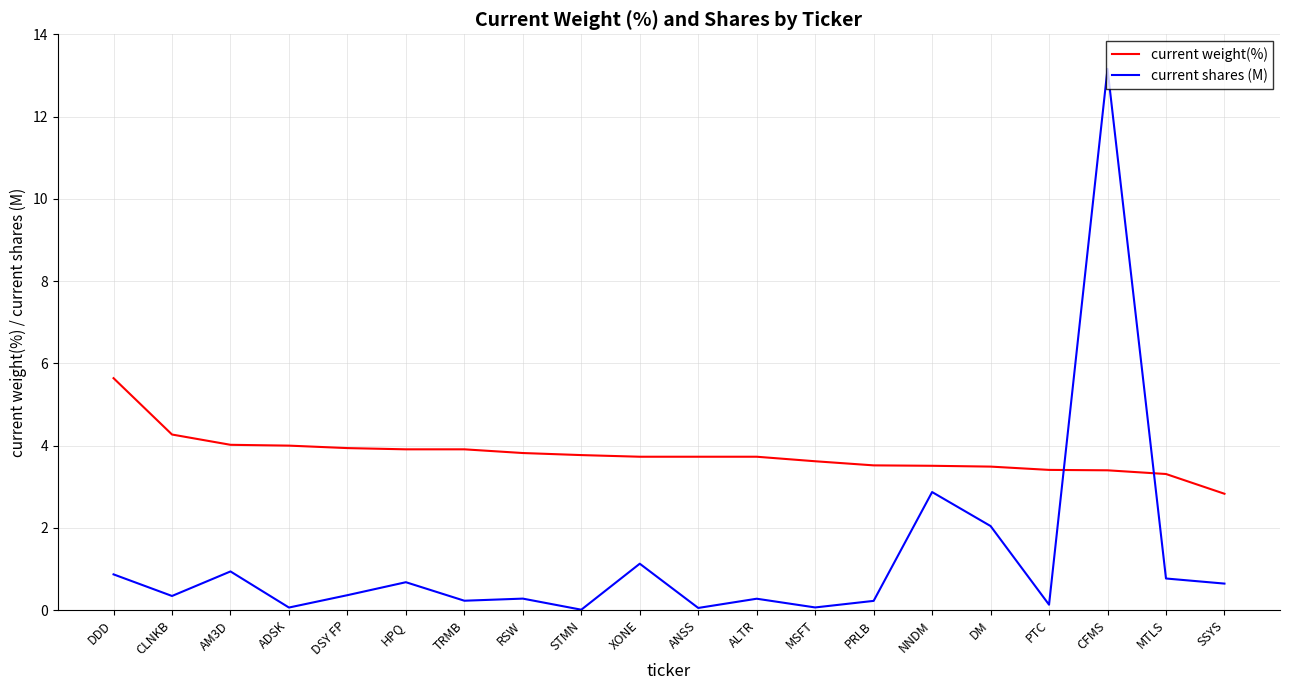

What is the difference between the second highest and second lowest values in the current weight(%) series?

1.0